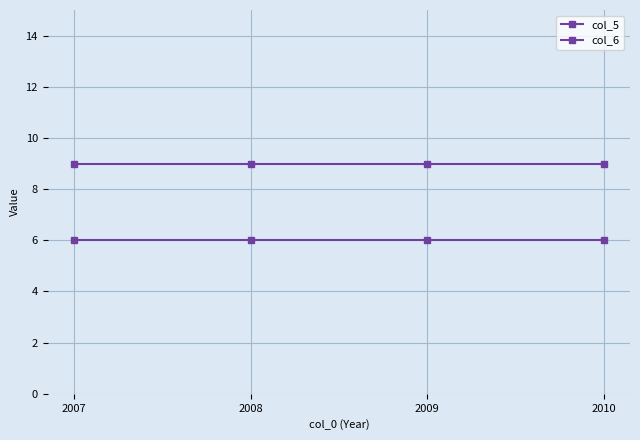

What is the difference between the highest and lowest values at 2007?

3